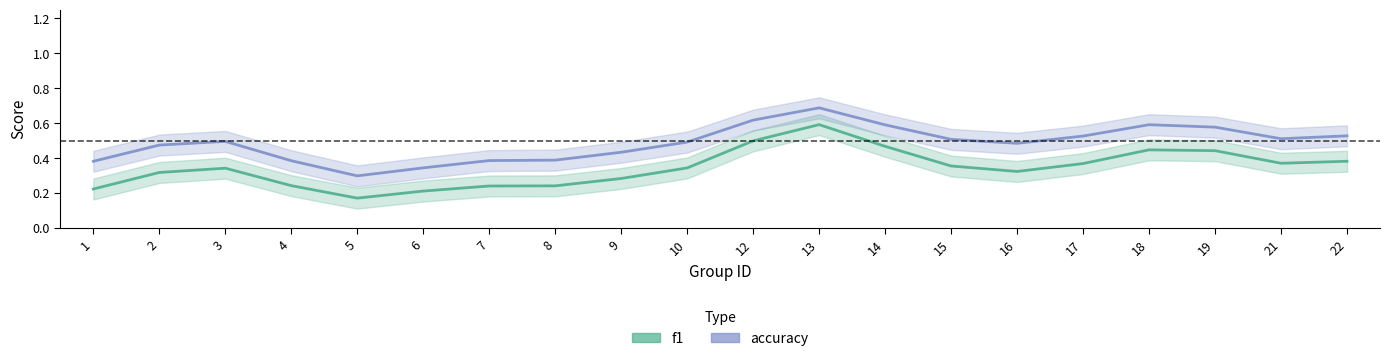

True or false: f1 and accuracy intersect in this chart.

False